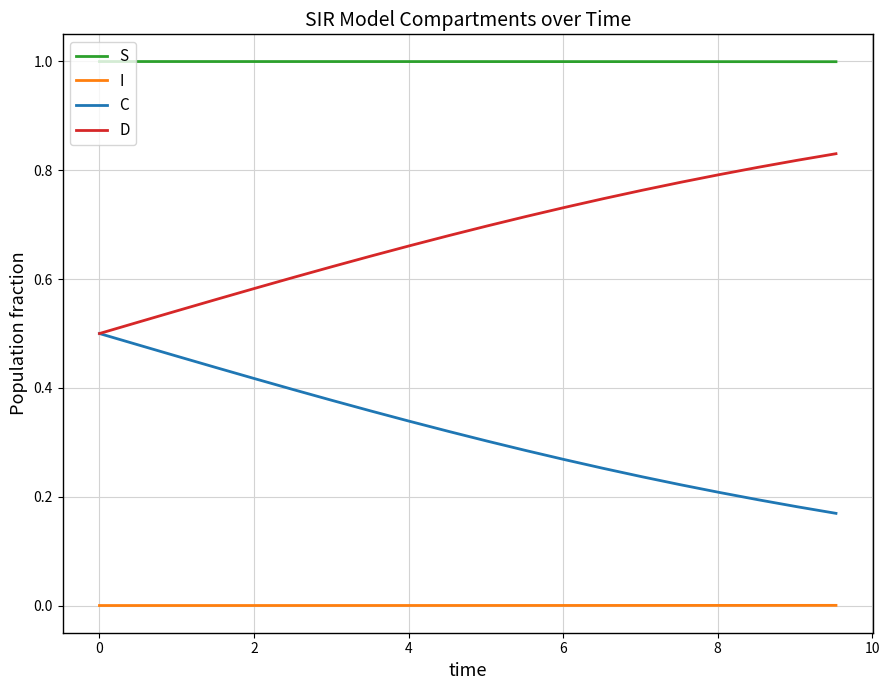

Which series has the largest total across all categories?

S